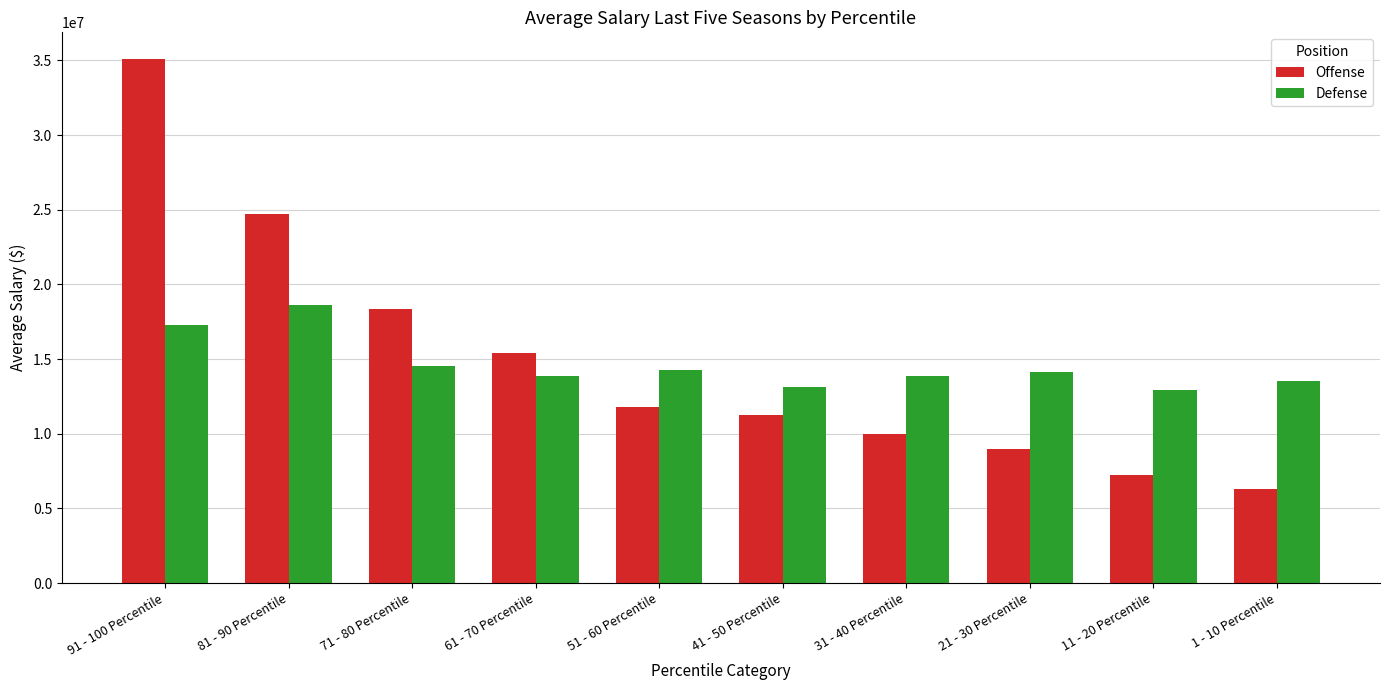

List the series in order of their peak value, highest first.

Offense, Defense